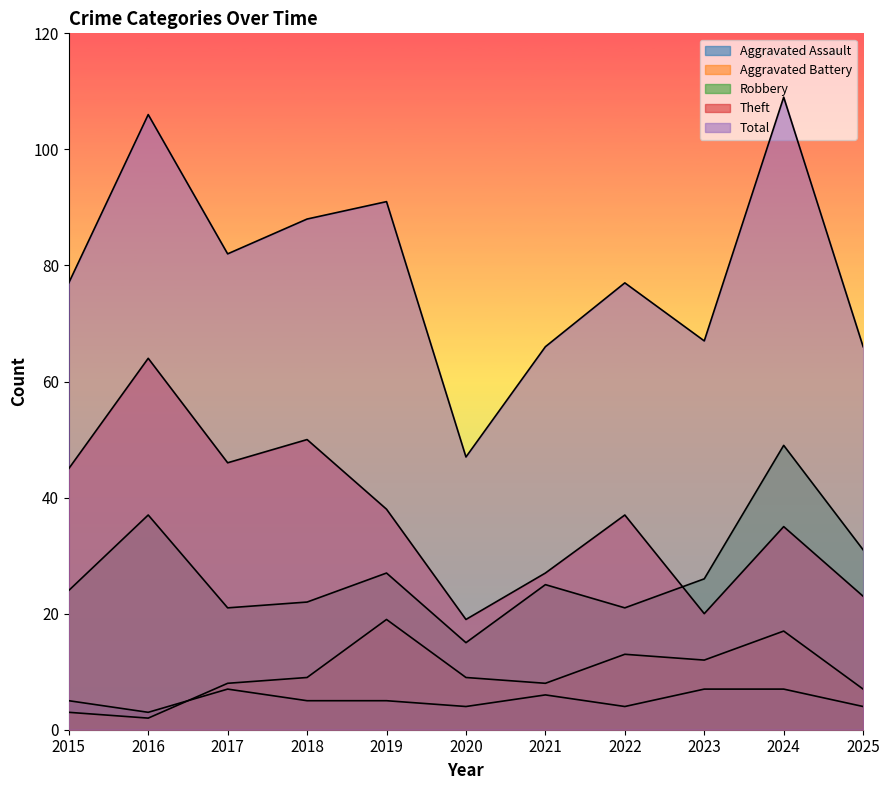

Which label corresponds to the largest value in the chart?

2024